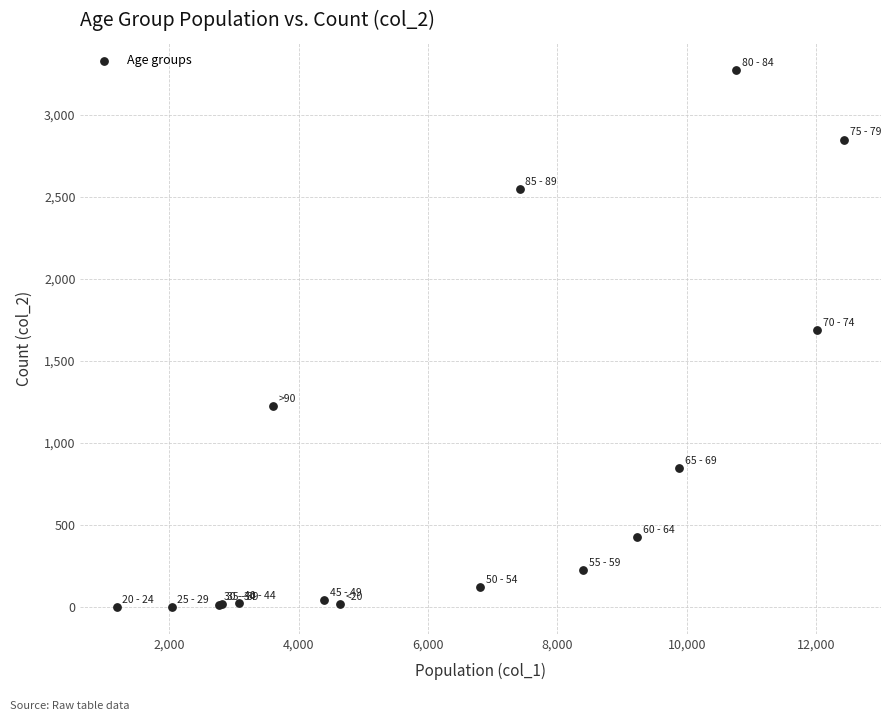

What Y value in the scatter plot is closest to 1638?

1690